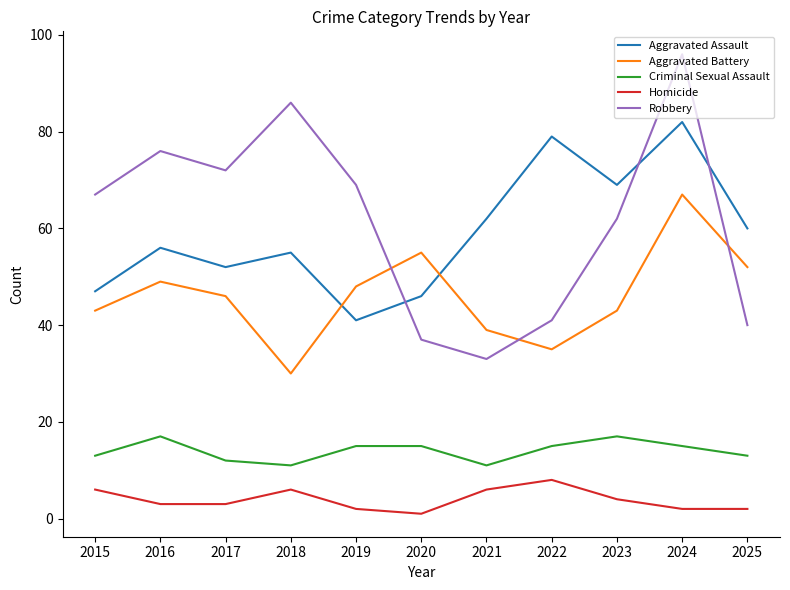

Is the value of Aggravated Assault at 2020 greater than the value of Robbery at 2025?

Yes